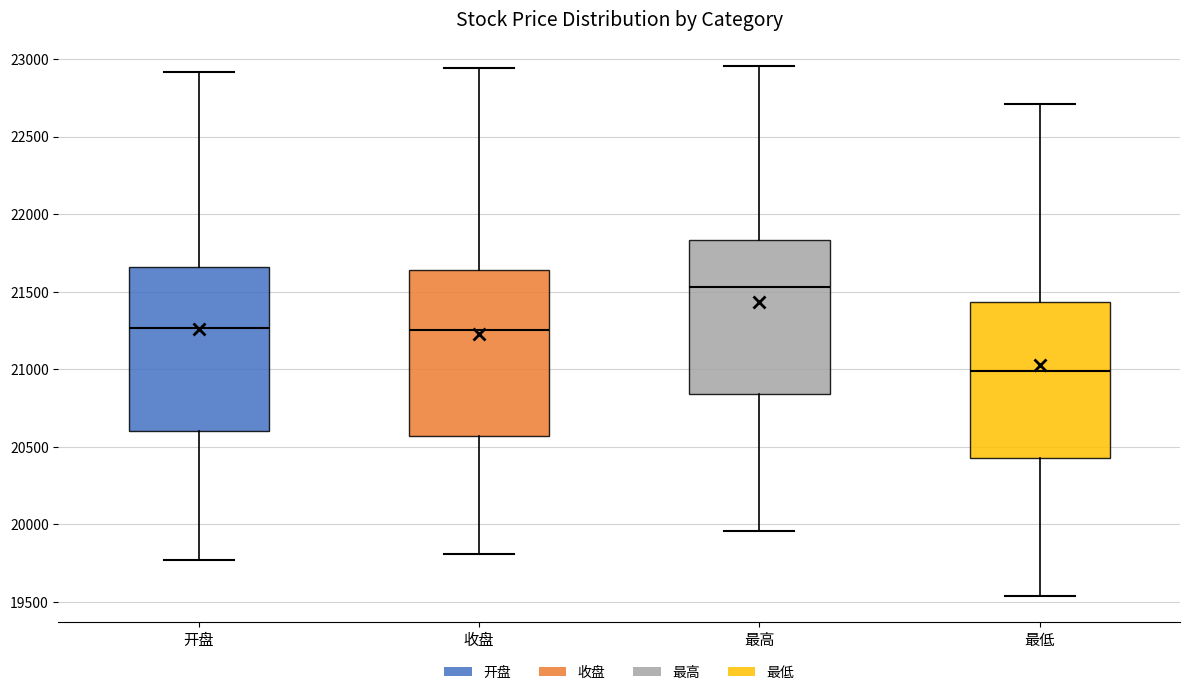

Where does the upper whisker of the box for 收盘 end on the y-axis? The values are not printed on the chart, so give them approximately, as read against the axis.

22950